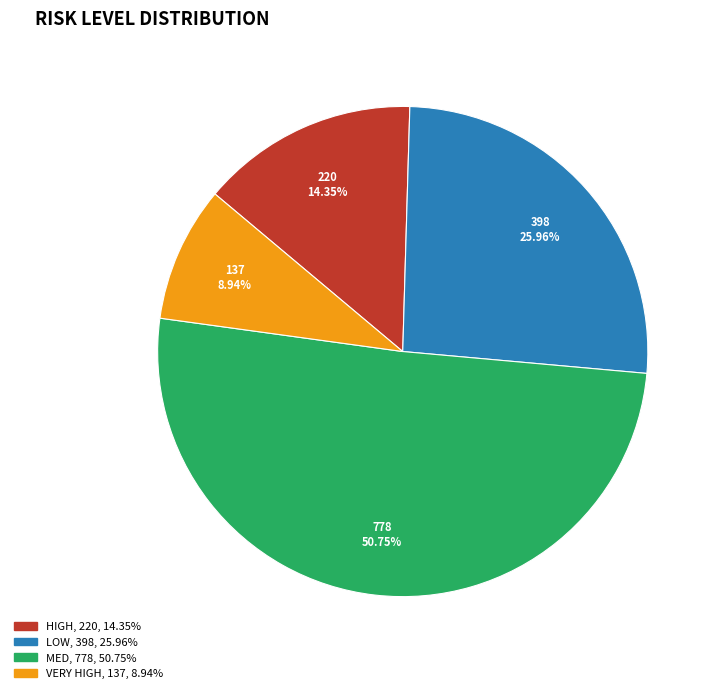

What is the largest slice in the pie chart?

MED